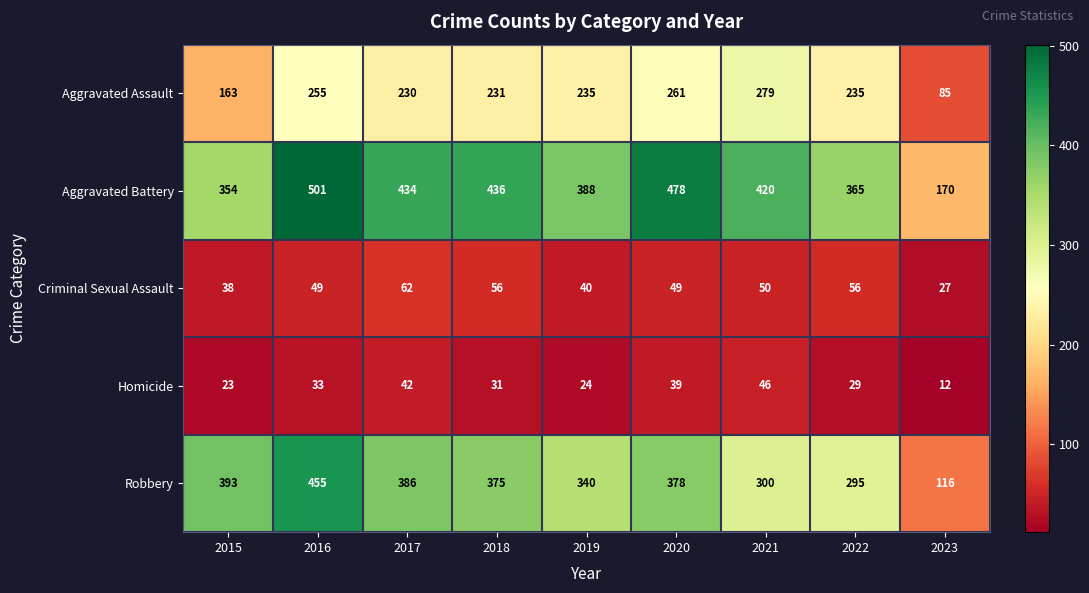

What is the approximate value of Criminal Sexual Assault at 2018, to the nearest 10?

60